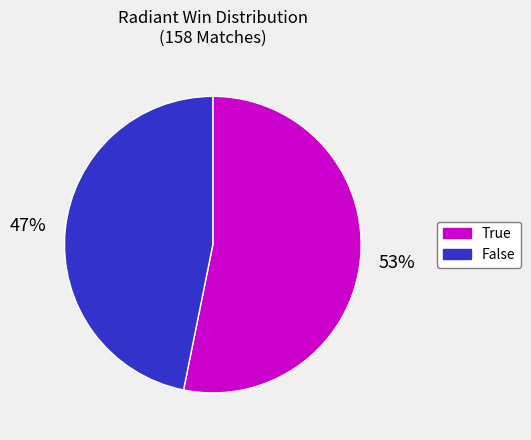

Which has a higher value, True or False?

True